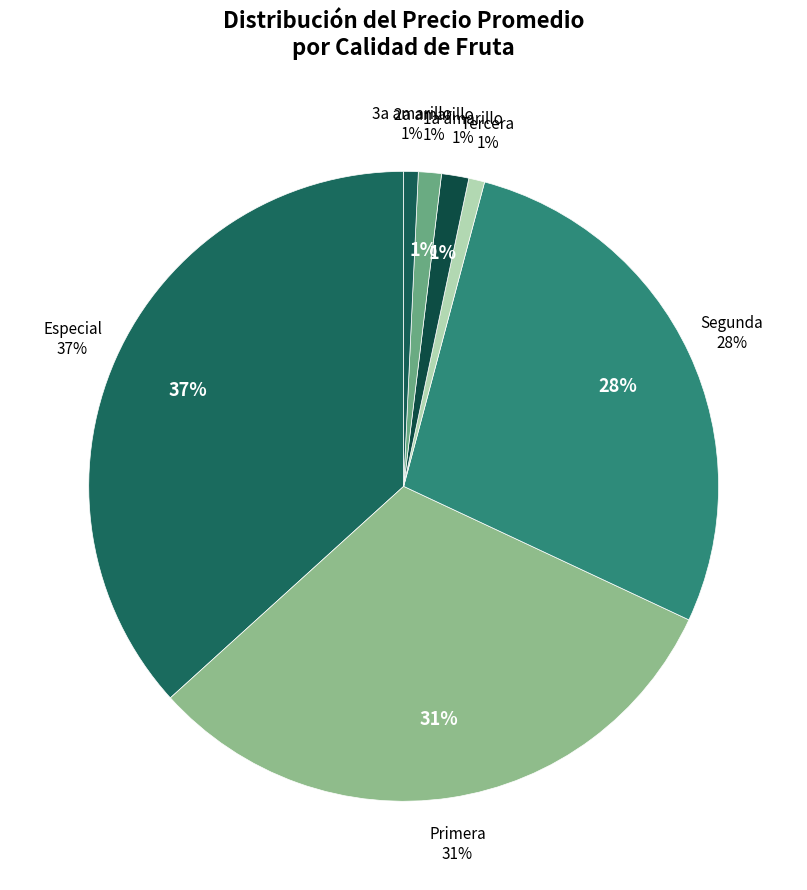

Does Tercera represent more than half of the total?

No